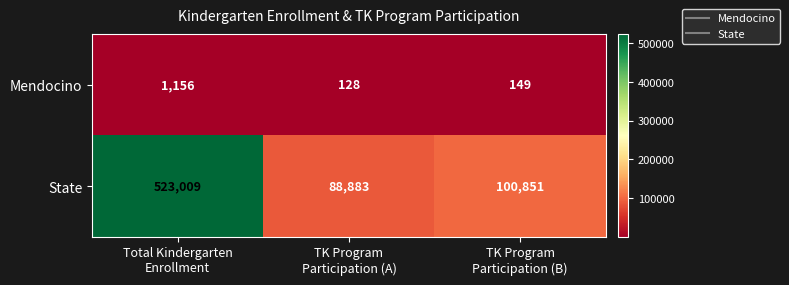

What is the difference between the highest and lowest values at Total Kindergarten
Enrollment?

521853